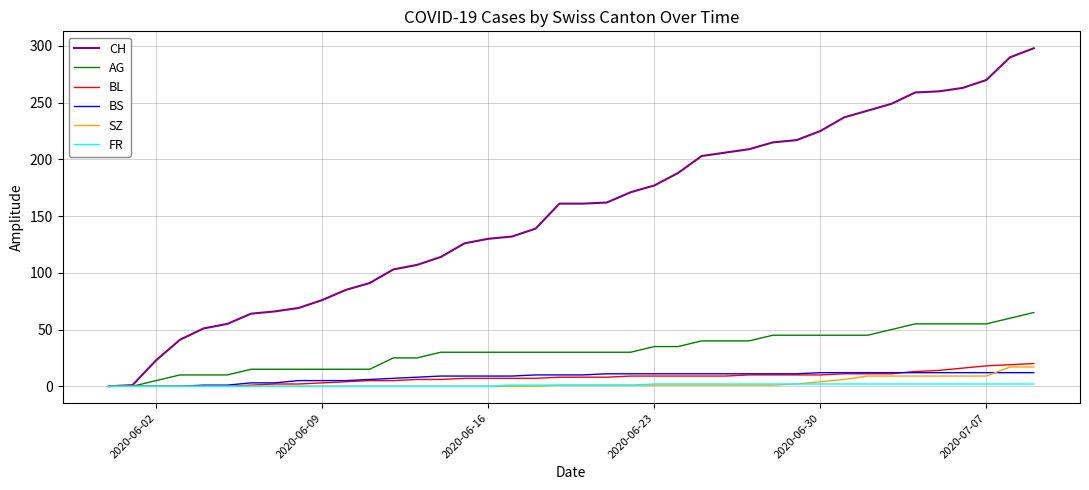

Which series has the largest total across all categories?

CH